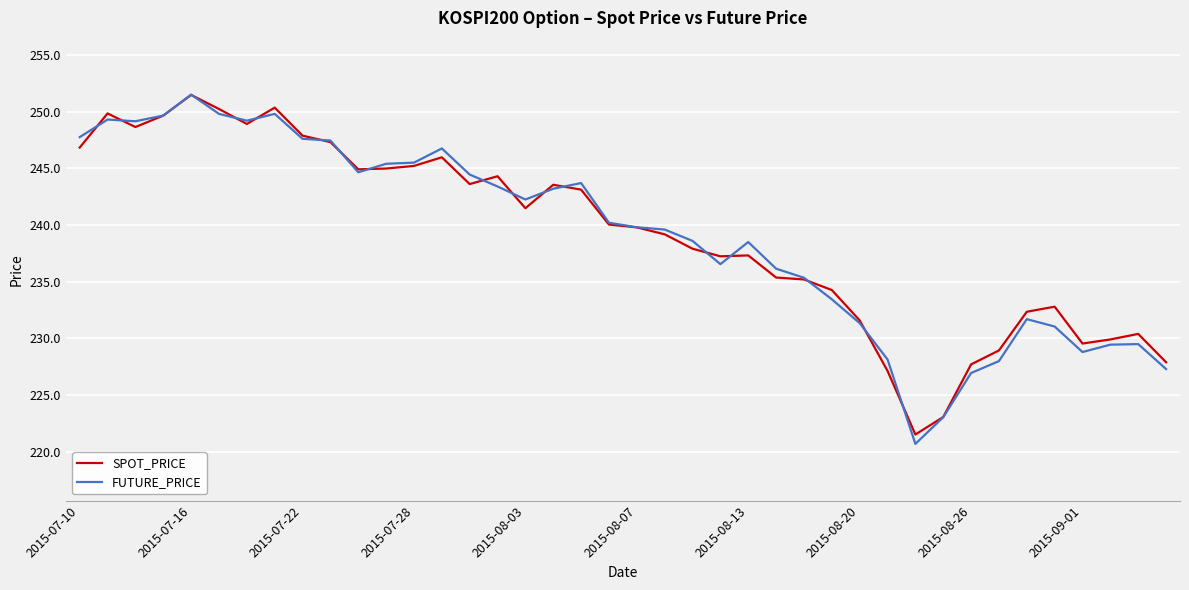

Which series has the widest spread of values?

FUTURE_PRICE